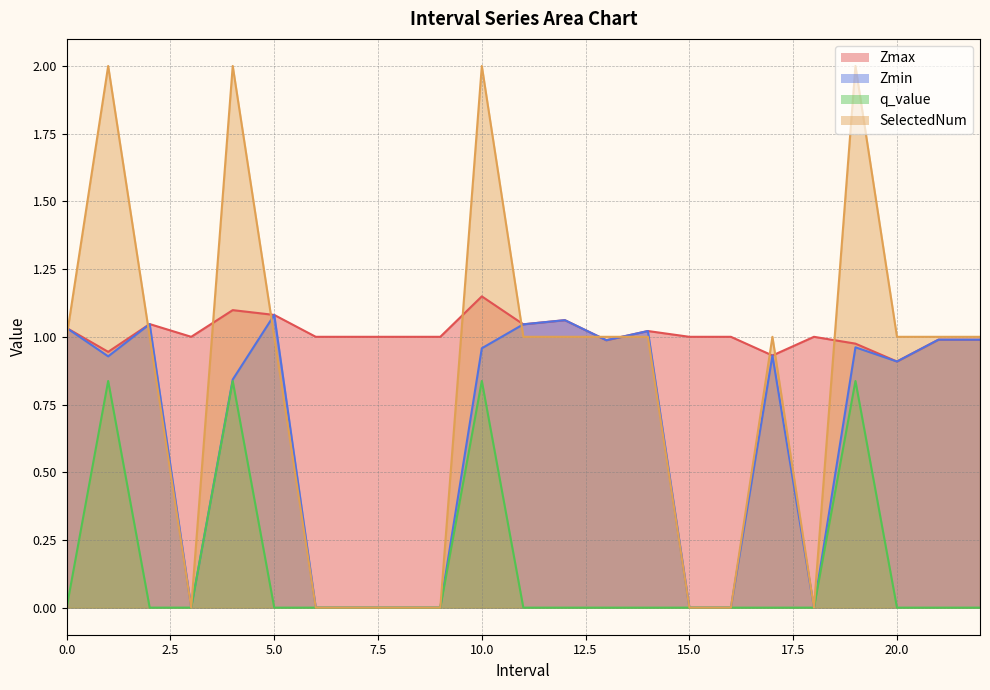

Does the chart have visible grid lines?

Yes